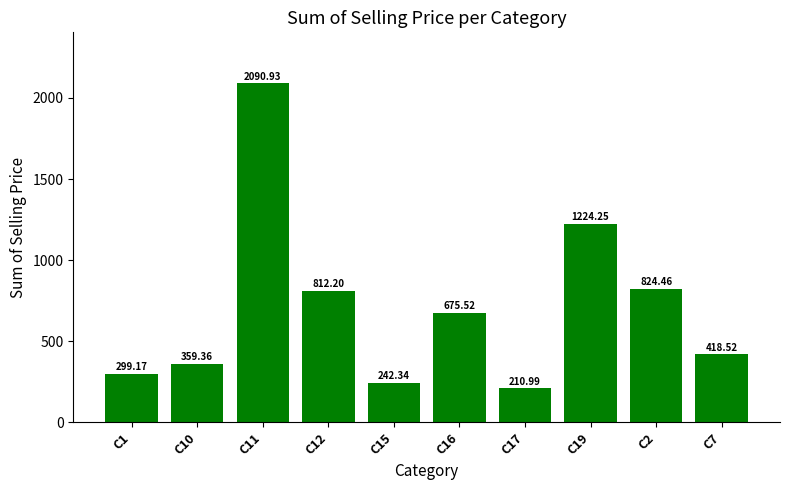

The chart shows a value of 1224.3 at C19. True or false?

True